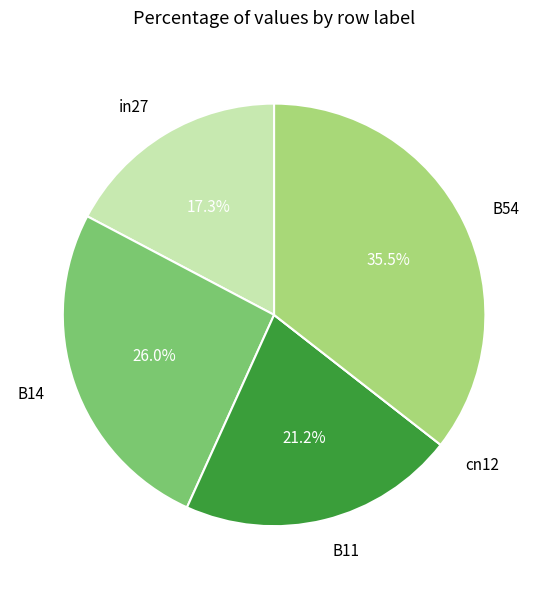

Is it true that B14 is 34% of the pie?

False